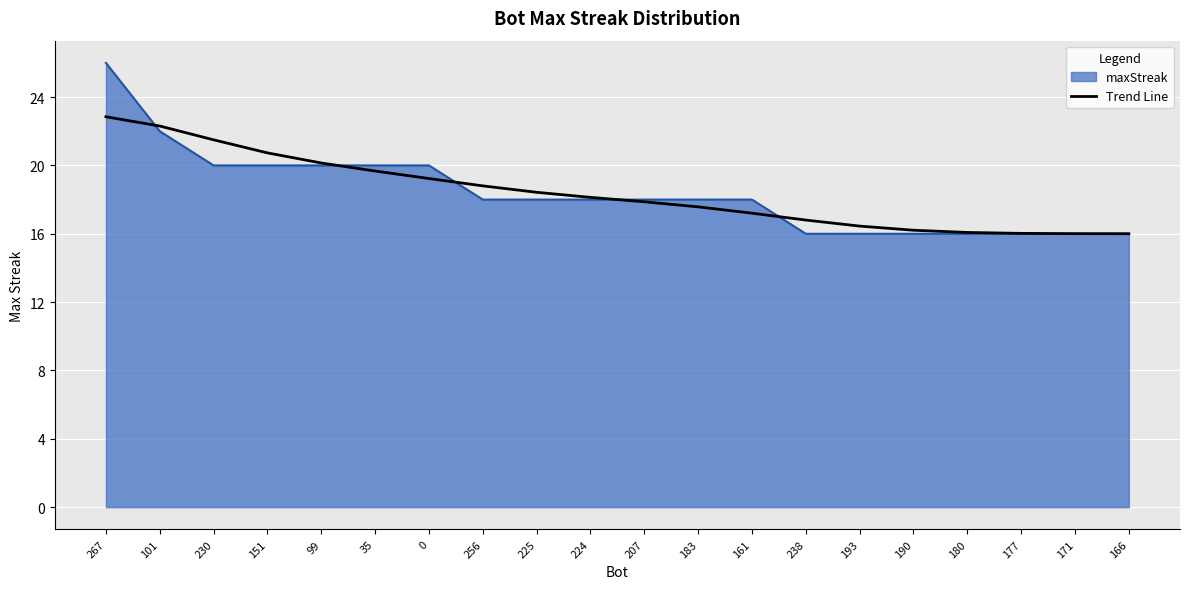

Does the chart display data point markers on the line(s)?

No